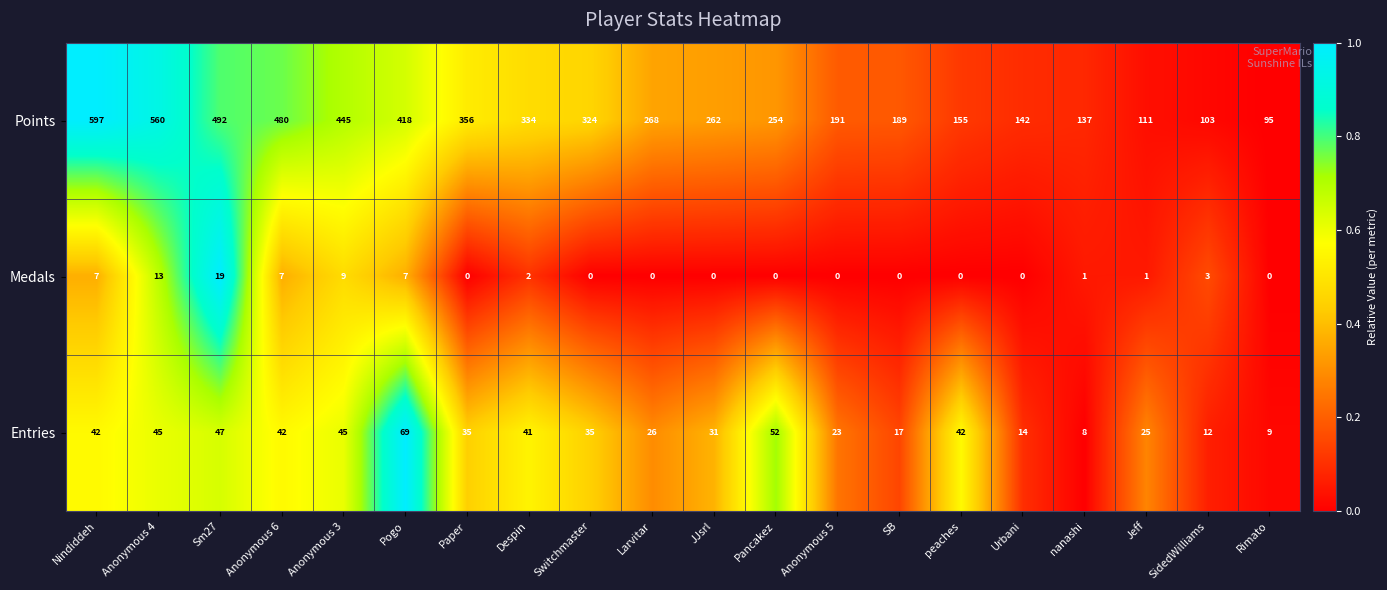

Is it true that Entries equals 22 at Sm27?

False